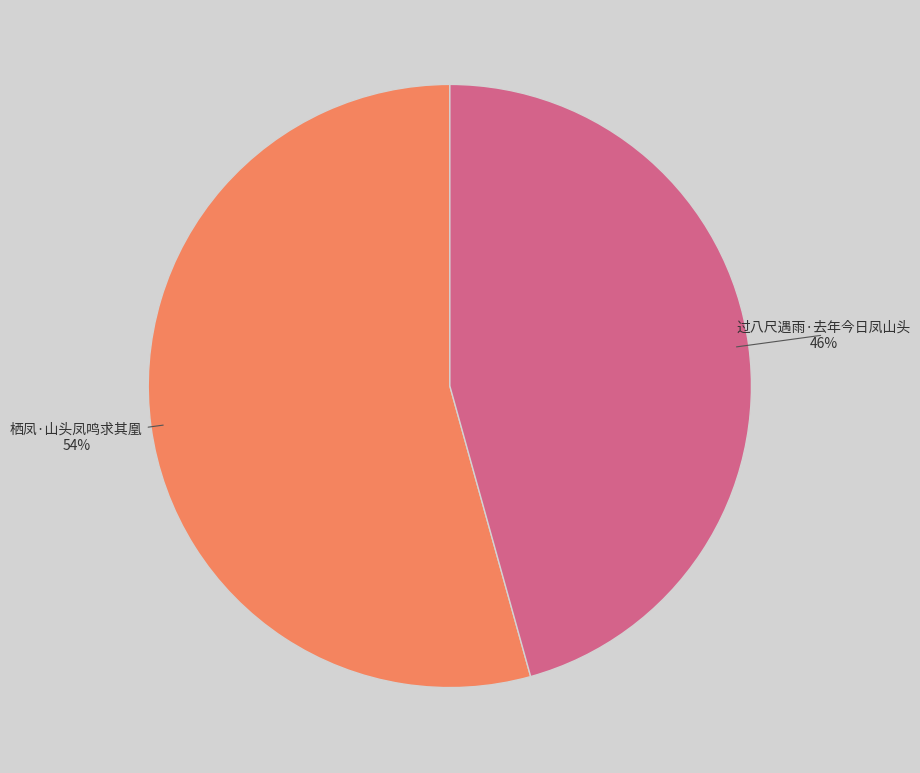

How many slices are in this pie chart?

2